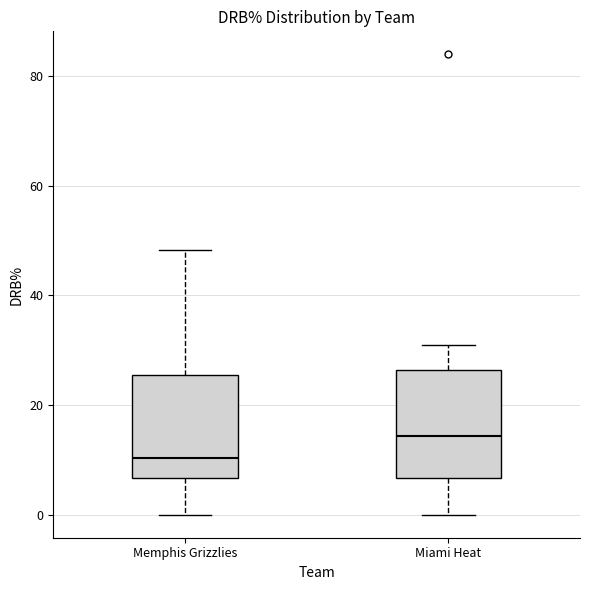

Reading left to right, read every box against the y-axis: the position of its median line, the range the box covers, and the ends of its whiskers. The values are not printed on the chart, so give them approximately, as read against the axis.

Memphis Grizzlies: median 10, box 6 to 26, whiskers 0 to 48
Miami Heat: median 14, box 6 to 26, whiskers 0 to 30